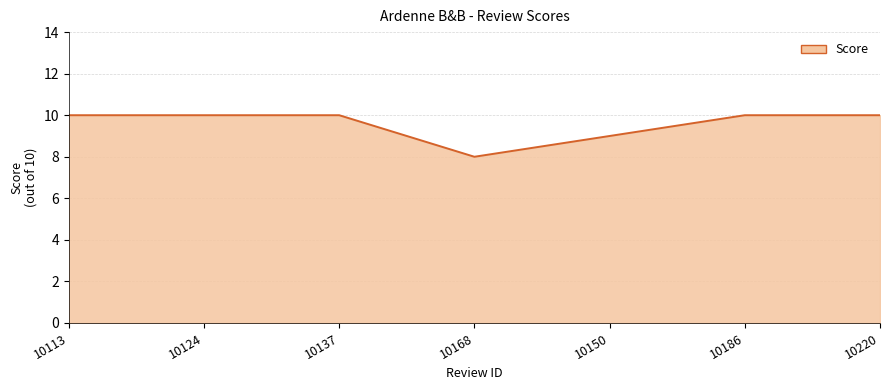

What position from the left is 10113?

1